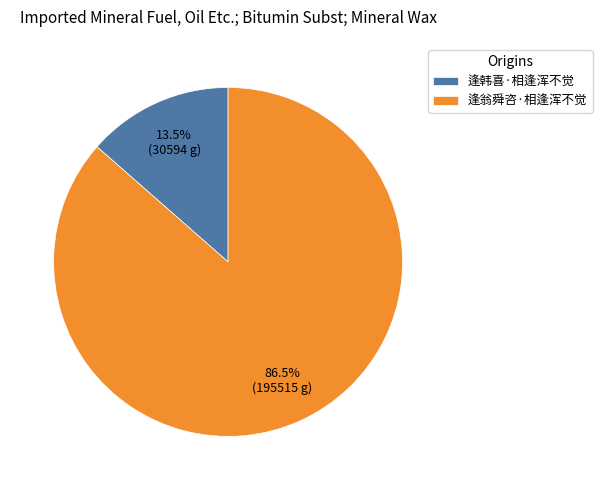

To the nearest percent, what is the difference between the largest and smallest slice percentages?

73%